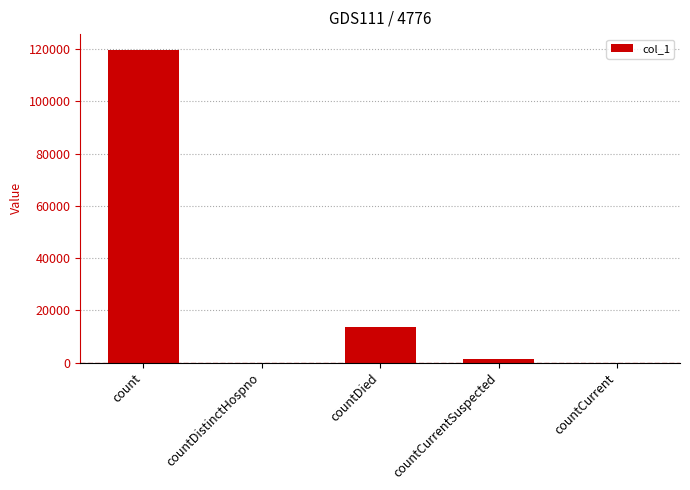

What is the sum of all values?

134826